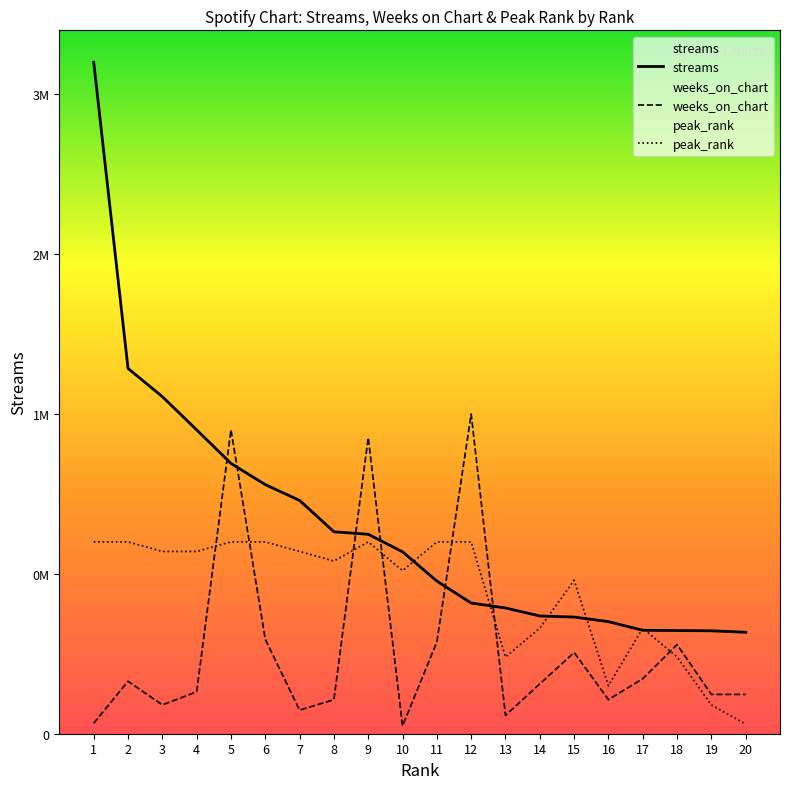

How many distinct data groups are displayed?

3